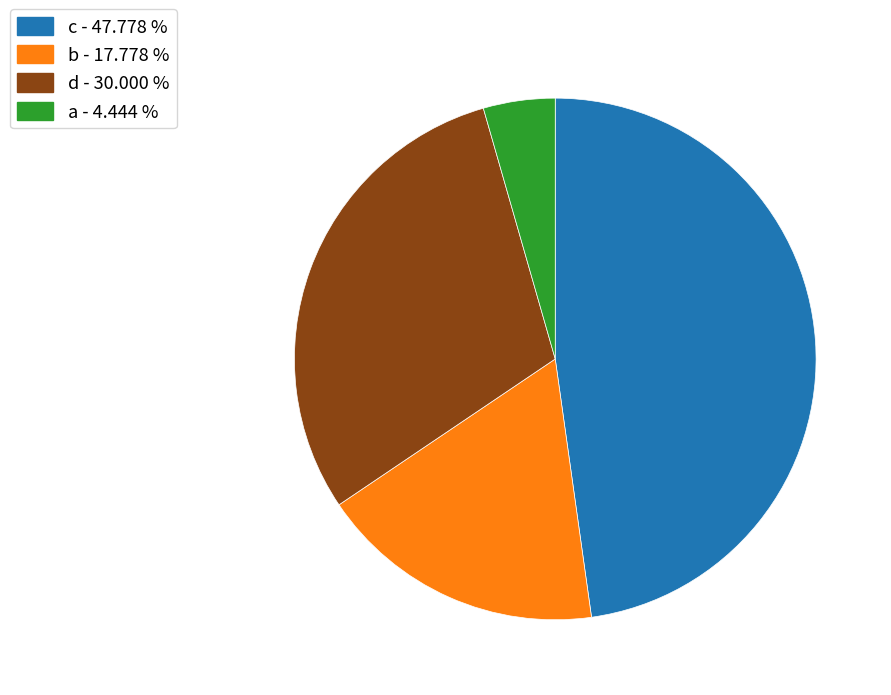

Do b and c together represent more than half of the pie?

Yes